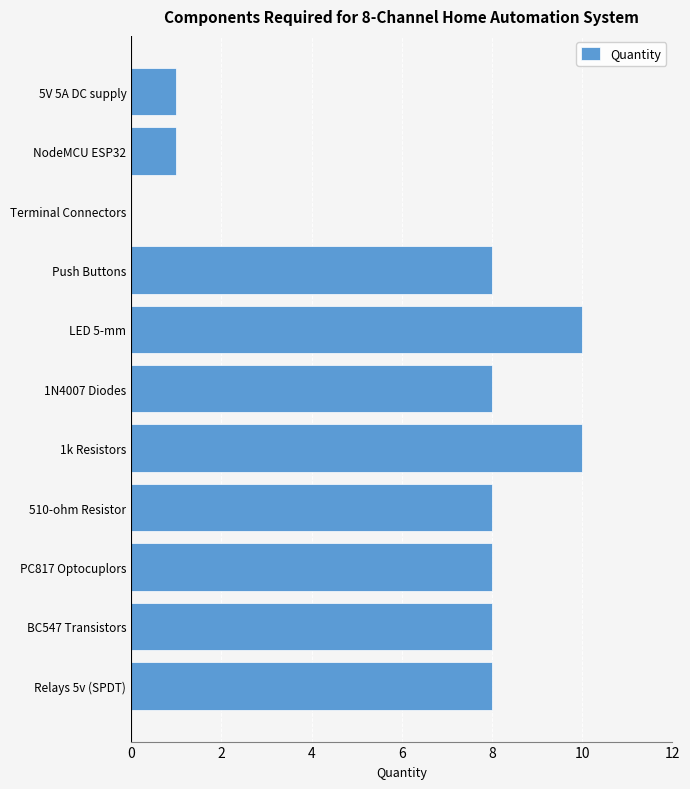

Reading bottom to top, what are all the values shown in this chart?

Relays 5v (SPDT)=8	BC547 Transistors=8	PC817 Optocuplors=8	510-ohm Resistor=8	1k Resistors=10	1N4007 Diodes=8	LED 5-mm=10	Push Buttons=8	Terminal Connectors=0	NodeMCU ESP32=1	5V 5A DC supply=1